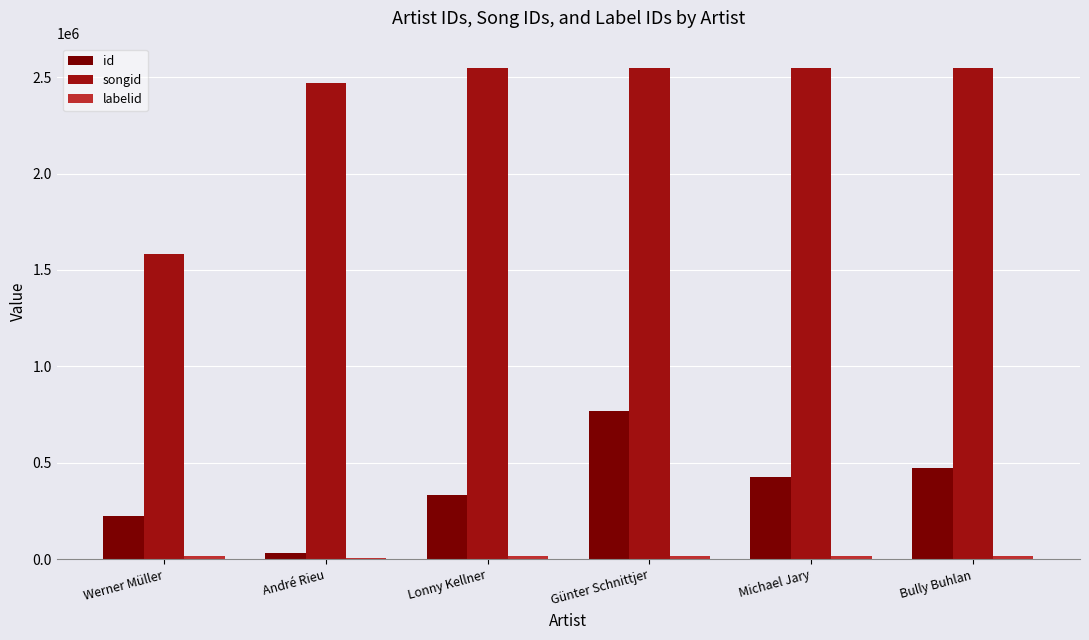

Which series has the largest range (max minus min)?

songid